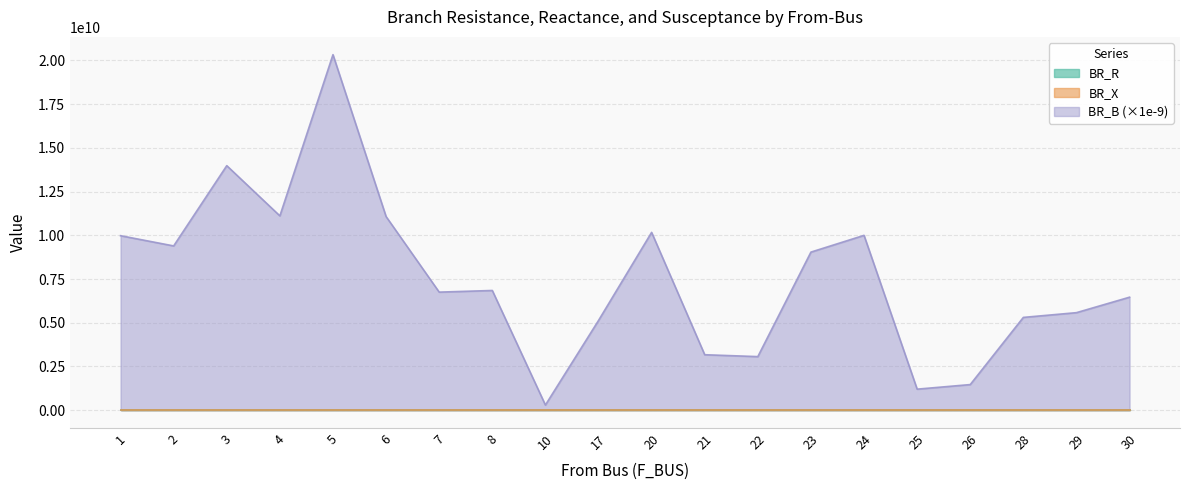

Where is the first local maximum for BR_R?

5